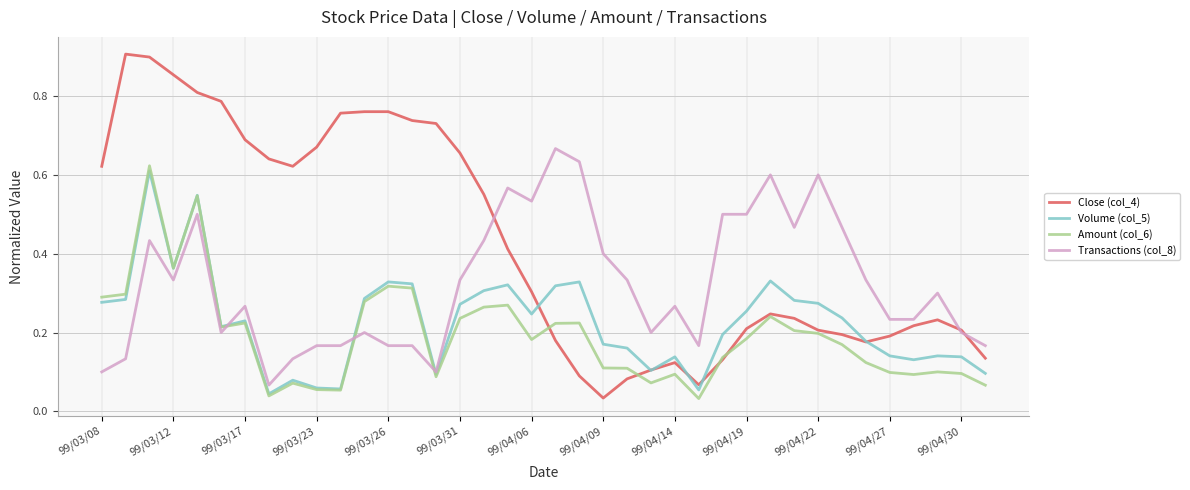

Count the number of data series in this chart.

4